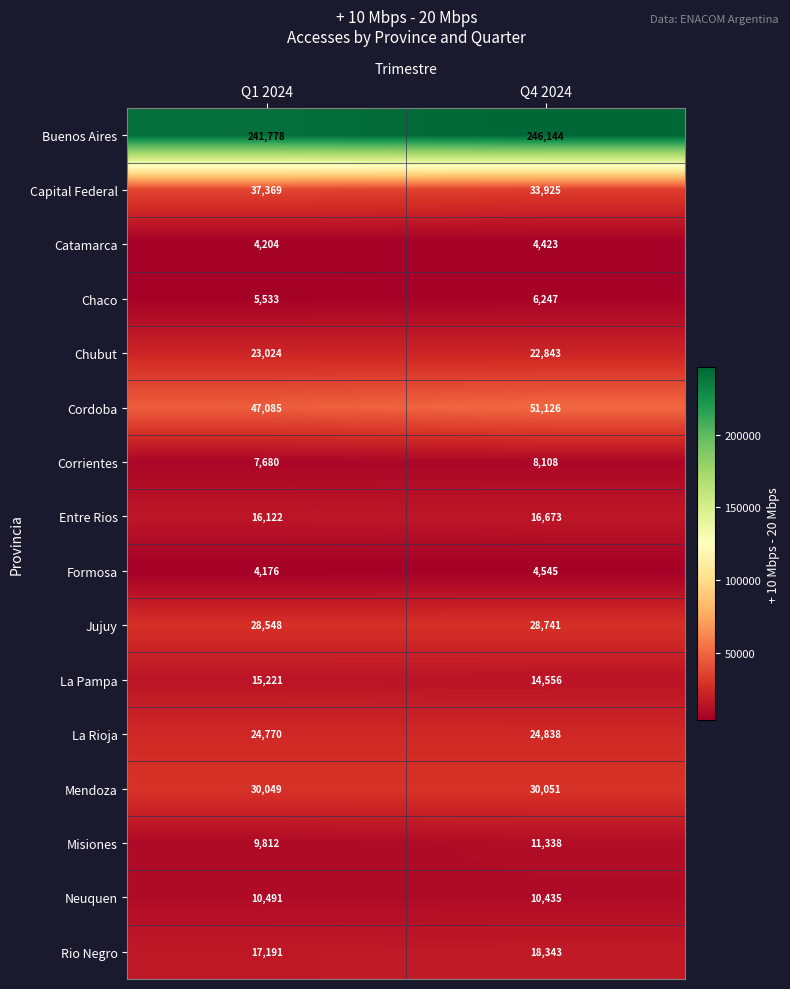

What is the maximum value shown in the chart?

246144